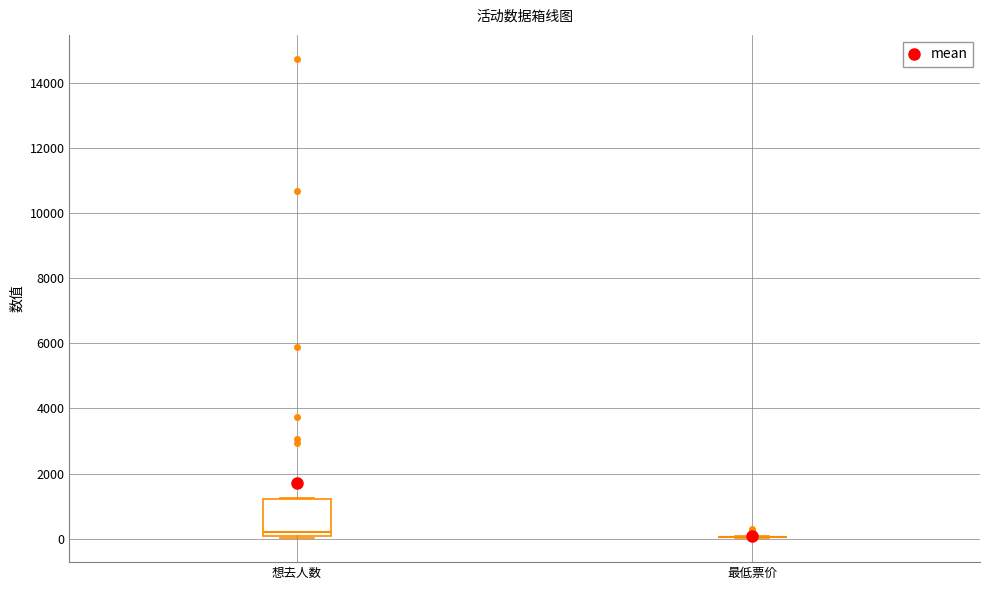

Reading left to right, read every box against the y-axis: the position of its median line, the range the box covers, and the ends of its whiskers. The values are not printed on the chart, so give them approximately, as read against the axis.

想去人数: median 200, box 0 to 1200, whiskers 0 (just below the box's lower edge) to 1200
最低票价: box collapsed to a line at 0, whiskers 0 to 0